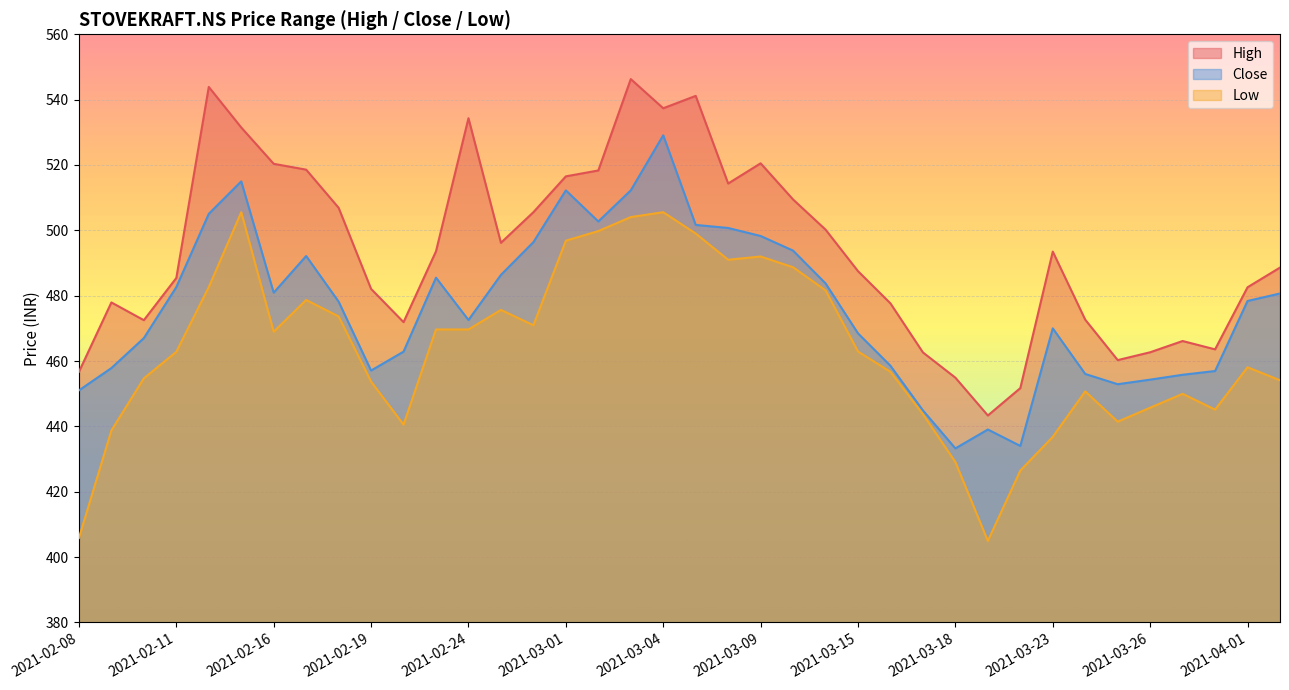

Reading left to right, list all the values displayed in this chart.

High: 456.7	477.9	472.5	485.4	543.9	531.5	520.4	518.6	506.9	482.1	471.9	493.6	534.3	496.2	505.6	516.5	518.3	546.3	537.4	541.1	514.3	520.5	509.4	500.2	487.5	477.6	462.6	454.9	443.3	451.7	493.5	472.6	460.3	462.7	466.1	463.6	482.6	488.6
Close: 451.0	457.8	467.0	482.6	505.1	515.0	480.9	492.1	478.2	457.1	462.9	485.5	472.6	486.4	496.4	512.2	502.7	512.2	529.1	501.7	500.7	498.3	493.8	483.8	468.5	458.5	444.9	433.3	439.0	434.0	470.0	456.0	452.9	454.3	455.8	456.9	478.4	480.7
Low: 405.8	438.7	454.7	462.8	482.6	505.6	469.0	478.7	473.6	453.7	440.5	469.7	469.7	475.6	470.9	496.8	499.8	504.1	505.6	499.0	491.0	492.0	488.7	481.6	462.9	456.7	443.7	429.1	404.9	426.5	436.8	450.7	441.4	445.7	450.0	445.1	458.1	454.1